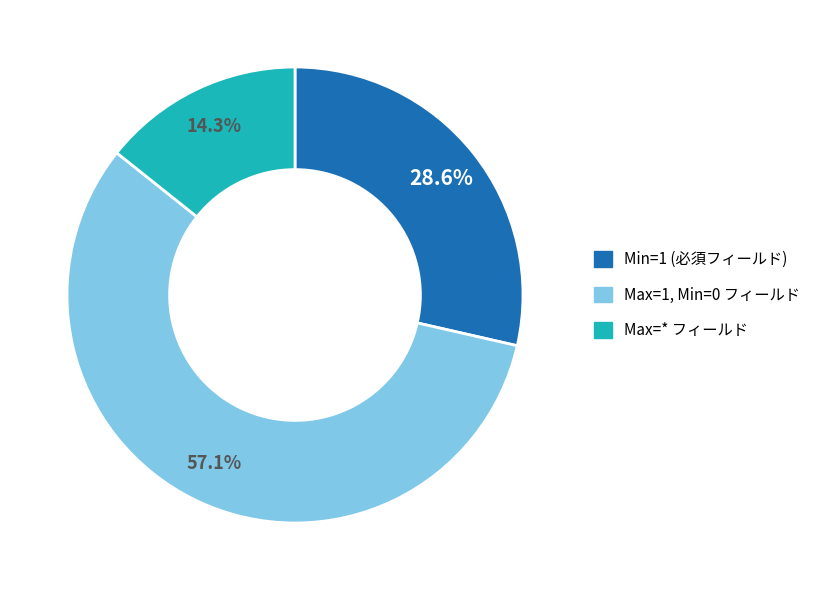

Does any single category account for the majority?

Yes